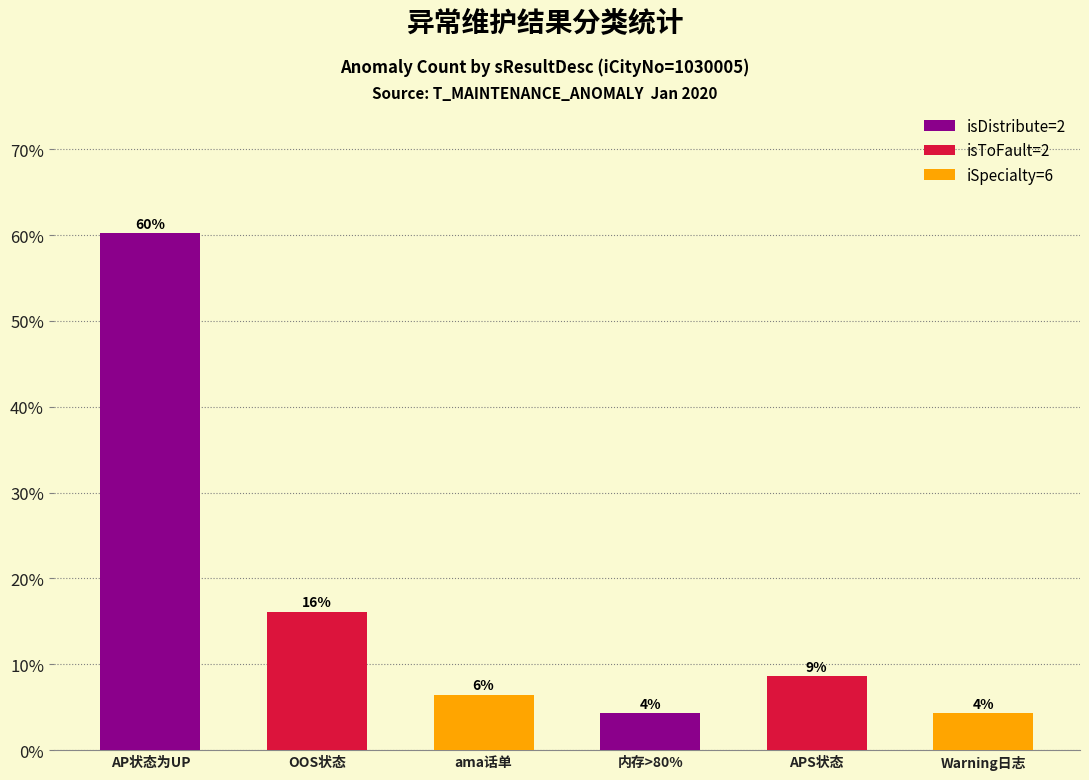

What is the value of the 3rd bar from the left?

6.5